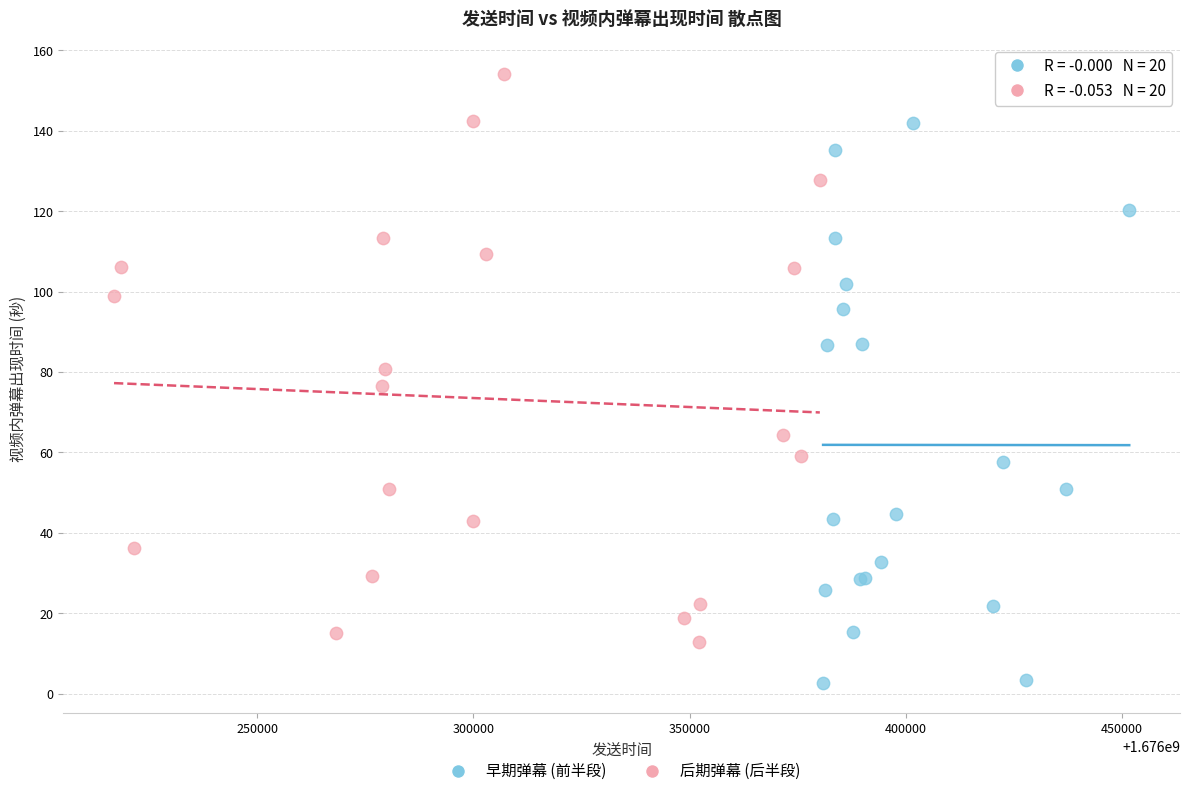

Which series reaches the minimum Y coordinate?

早期弹幕 (前半段)